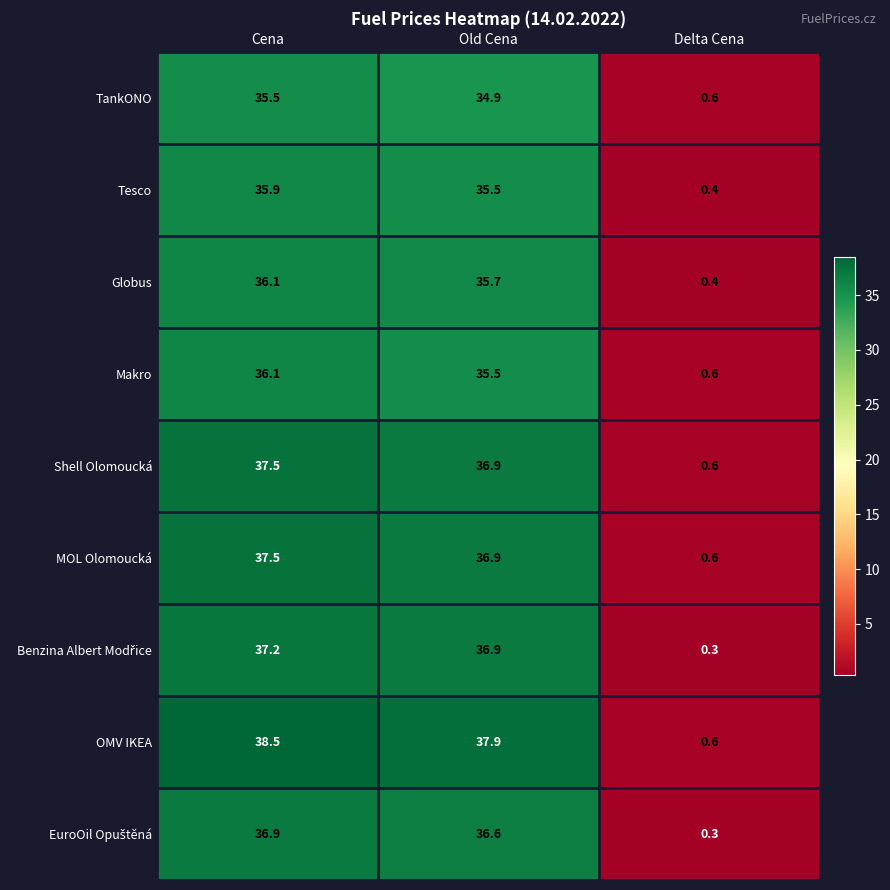

What is the difference between the maximum and minimum values in the Makro series?

35.5